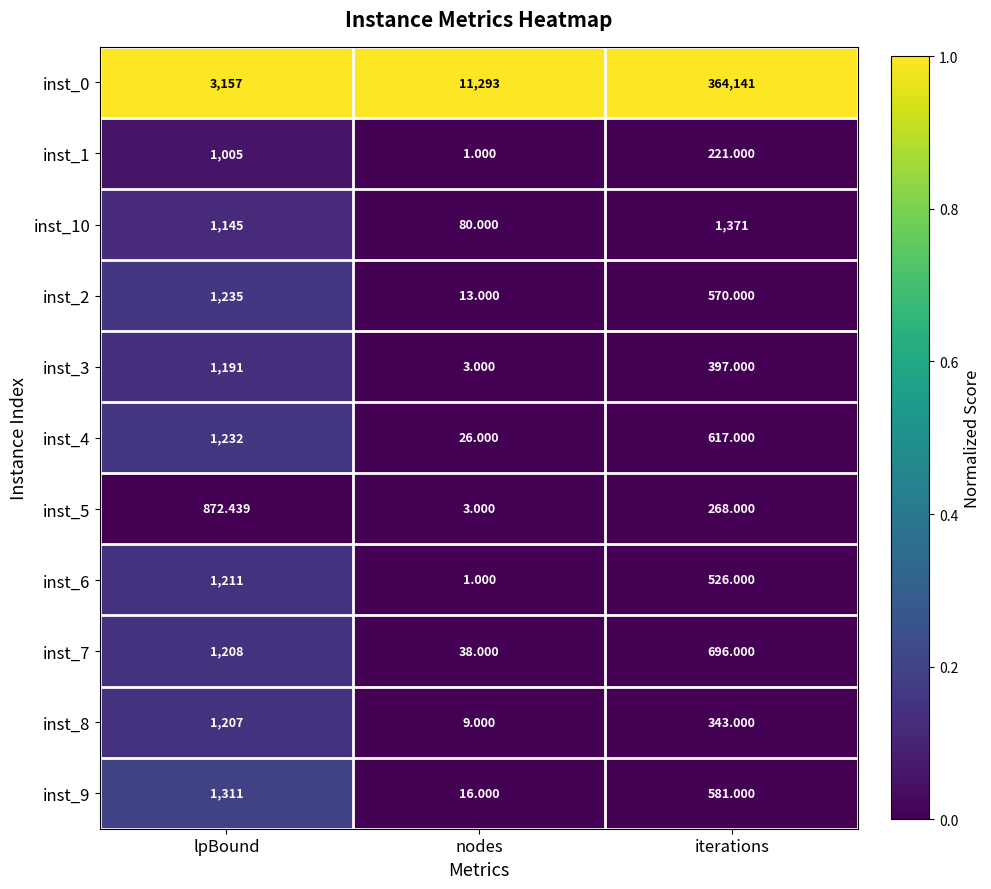

At which label is inst_7 closest to 623?

iterations